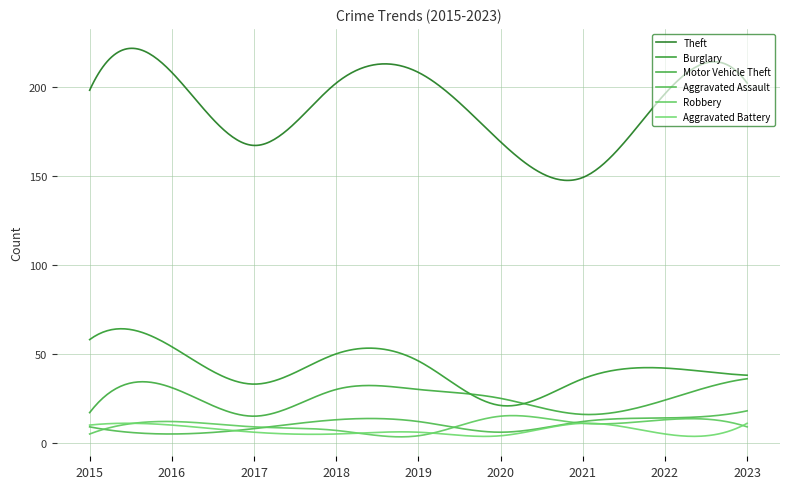

Where is the first local minimum for Aggravated Battery?

2018